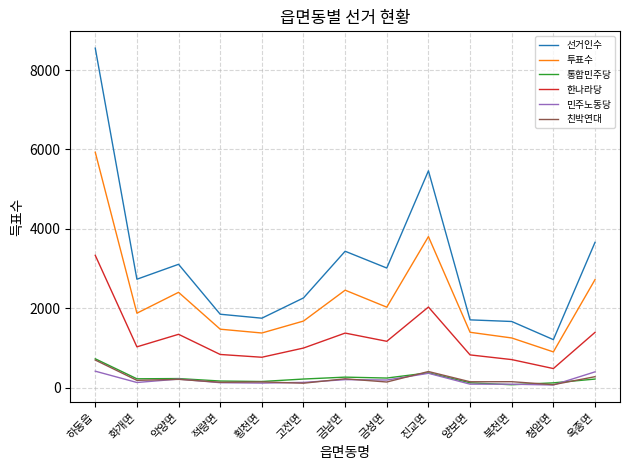

Which series has the widest spread of values?

선거인수